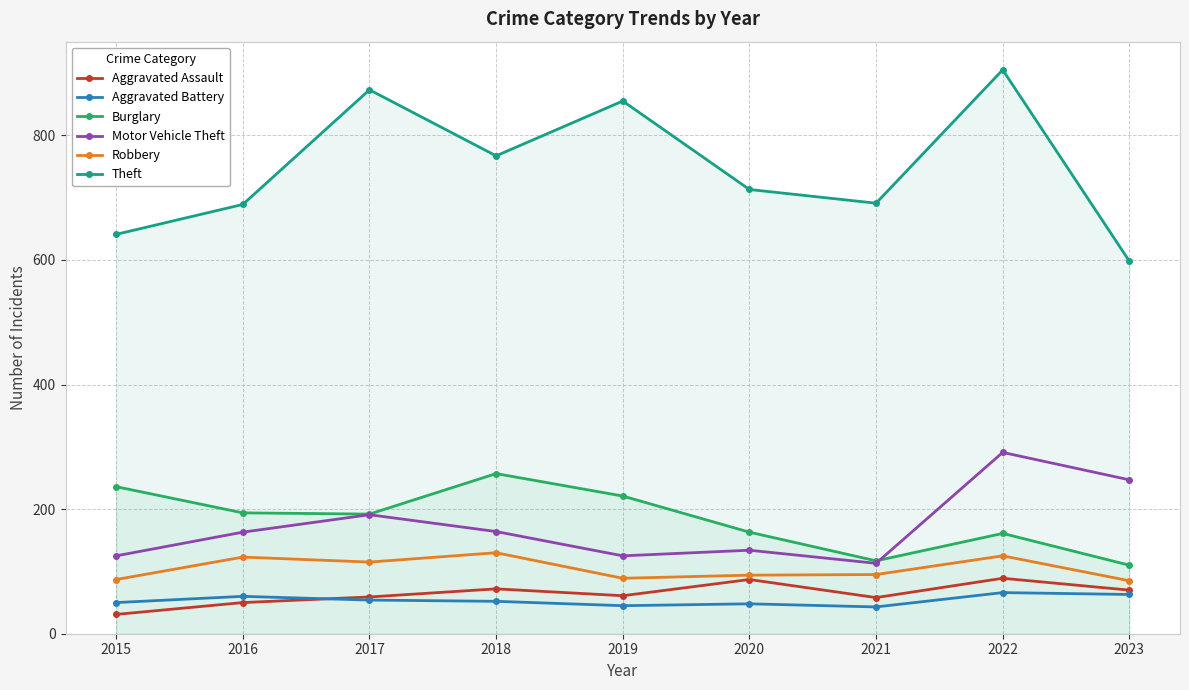

Reading left to right, transcribe all the data shown in this chart.

Aggravated Assault: 31	50	59	72	61	87	58	89	70
Aggravated Battery: 50	60	54	52	45	48	43	66	63
Burglary: 236	194	192	257	221	163	117	161	110
Motor Vehicle Theft: 125	163	191	164	125	134	113	291	247
Robbery: 87	123	115	130	89	94	95	125	85
Theft: 641	689	873	767	855	713	691	905	598